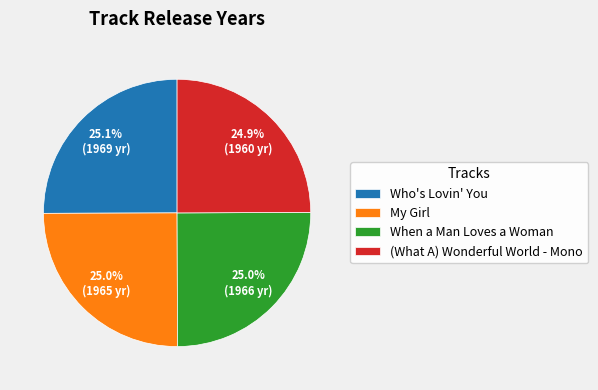

What is the ratio of the value at (What A) Wonderful World - Mono to the value at Who's Lovin' You?

1.0